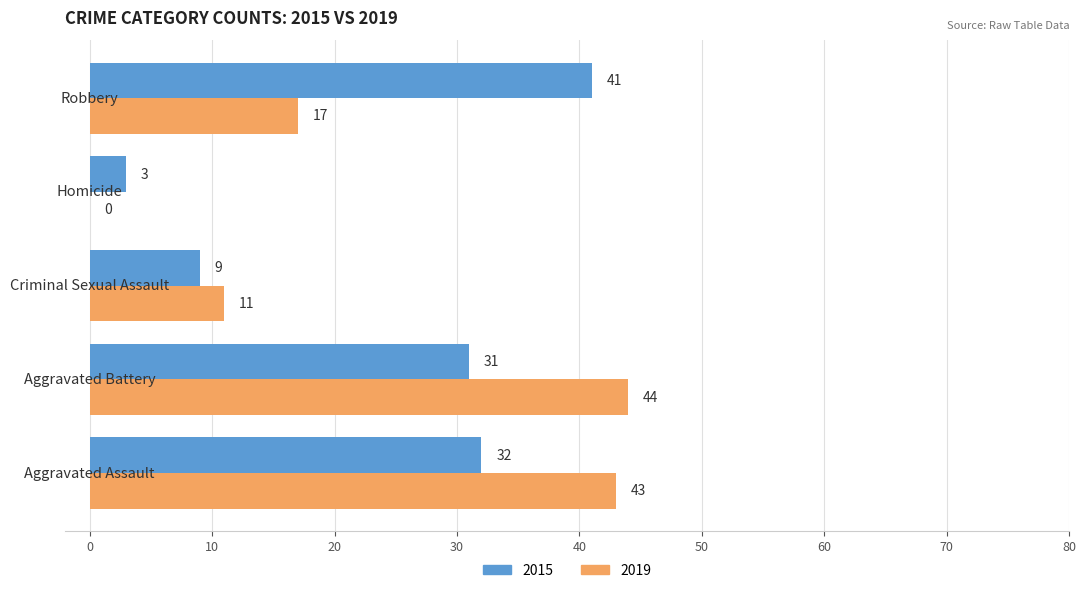

What is the maximum value shown in the chart?

44